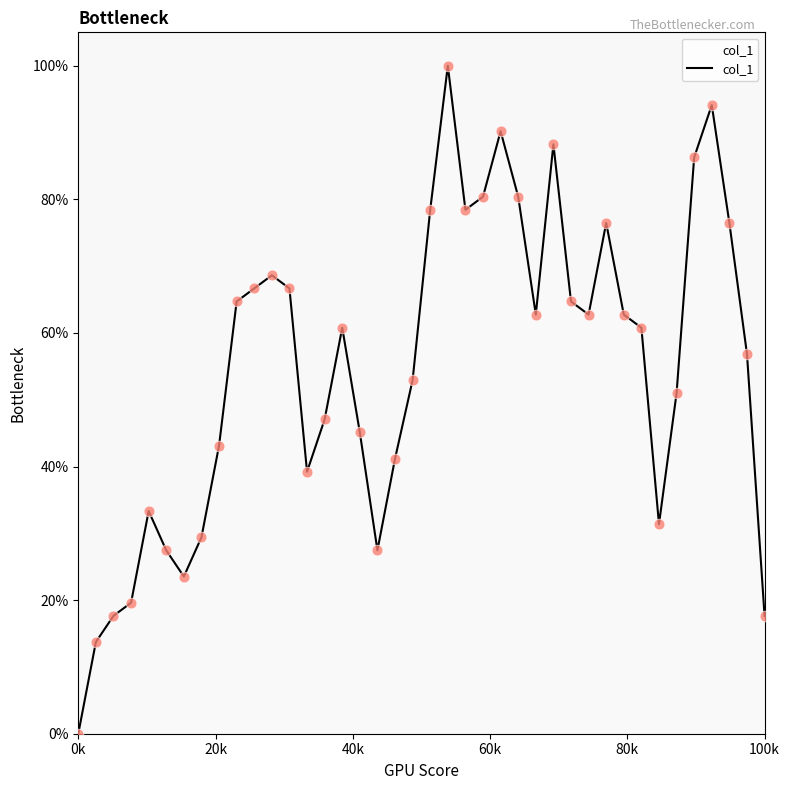

Is this an area chart (filled region under the line)?

Yes